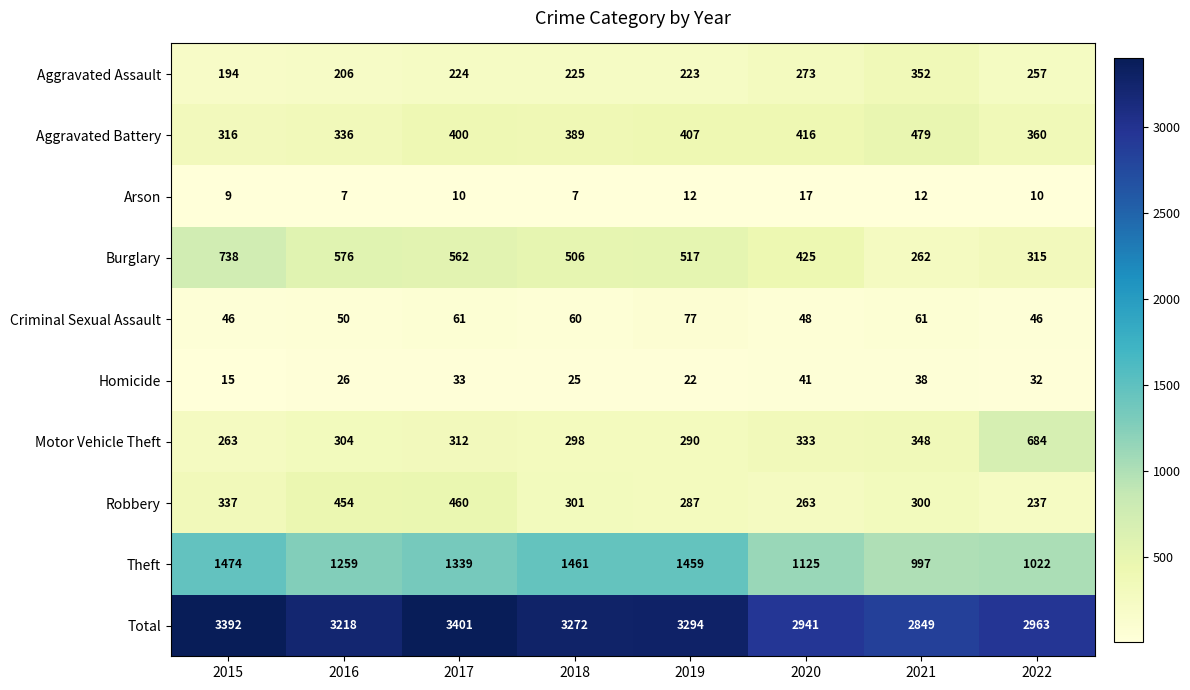

At how many categories does at least one series exceed 2130?

8